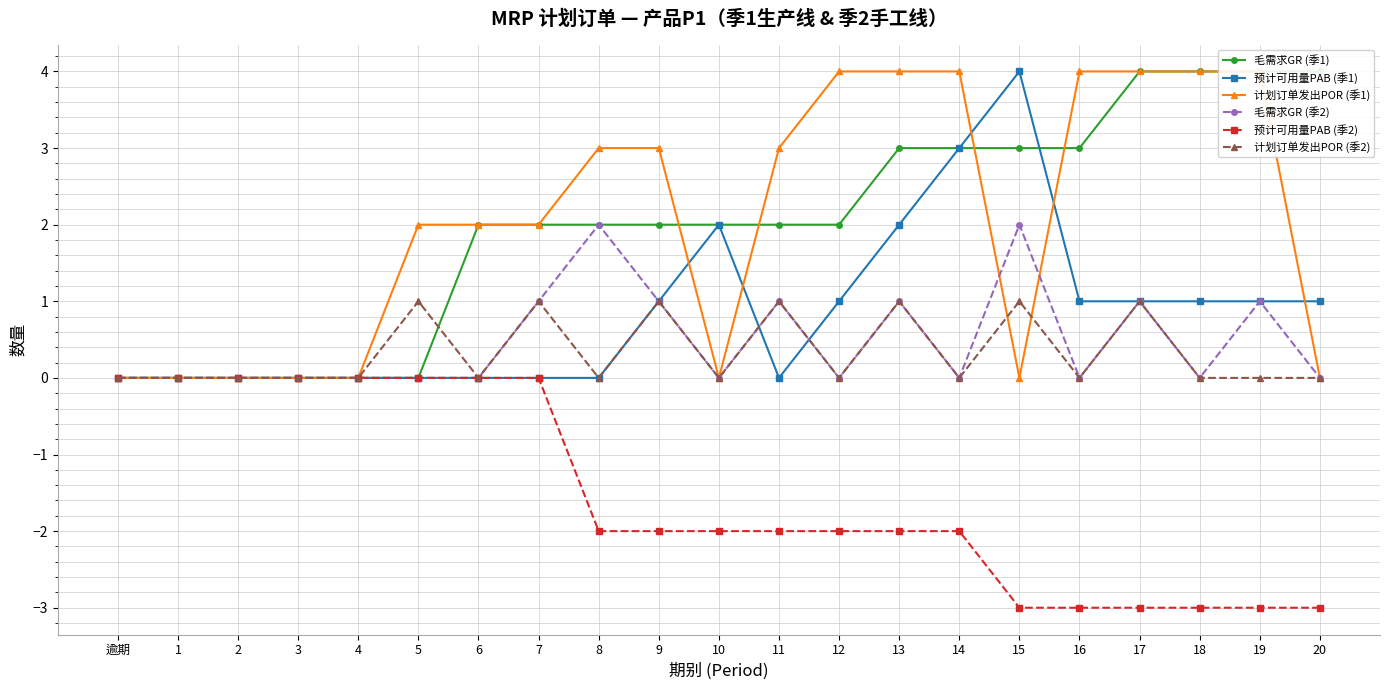

Which has a higher value, 逾期 or 8?

8